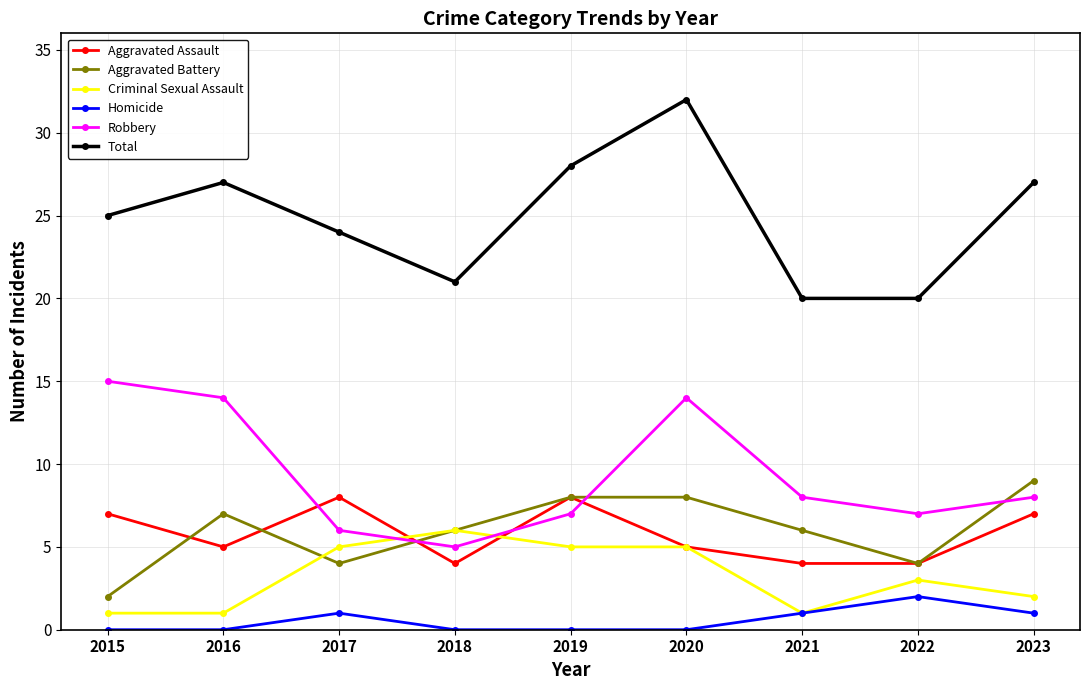

Reading left to right, transcribe all the data shown in this chart.

Aggravated Assault: 7	5	8	4	8	5	4	4	7
Aggravated Battery: 2	7	4	6	8	8	6	4	9
Criminal Sexual Assault: 1	1	5	6	5	5	1	3	2
Homicide: 0	0	1	0	0	0	1	2	1
Robbery: 15	14	6	5	7	14	8	7	8
Total: 25	27	24	21	28	32	20	20	27